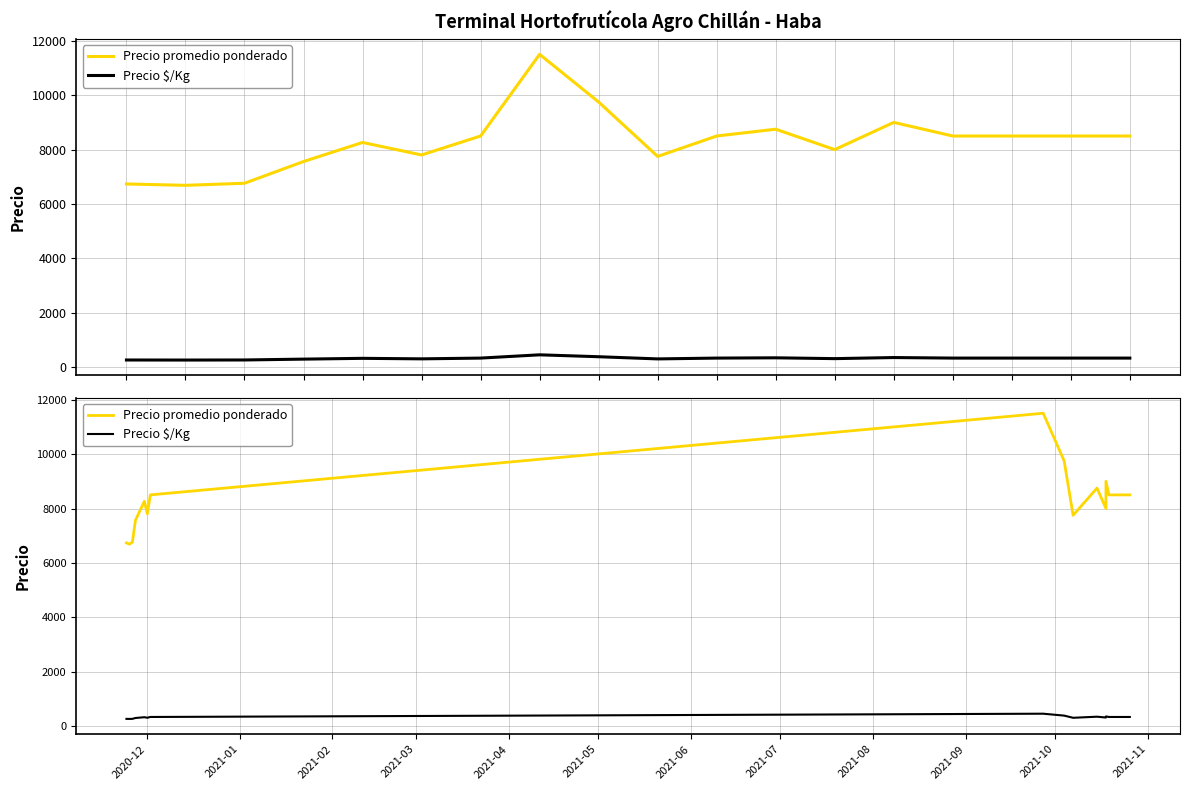

True or false: Precio promedio ponderado has more than 1 interior local peaks.

True